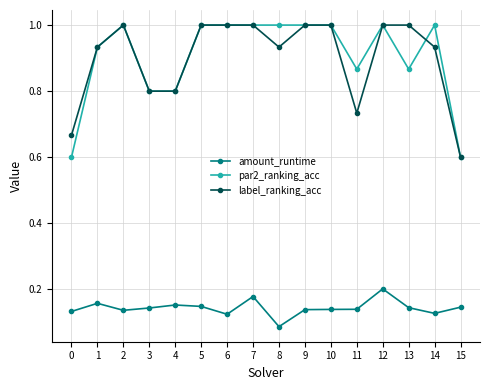

What is the difference between the maximum and minimum values in the label_ranking_acc series?

0.4